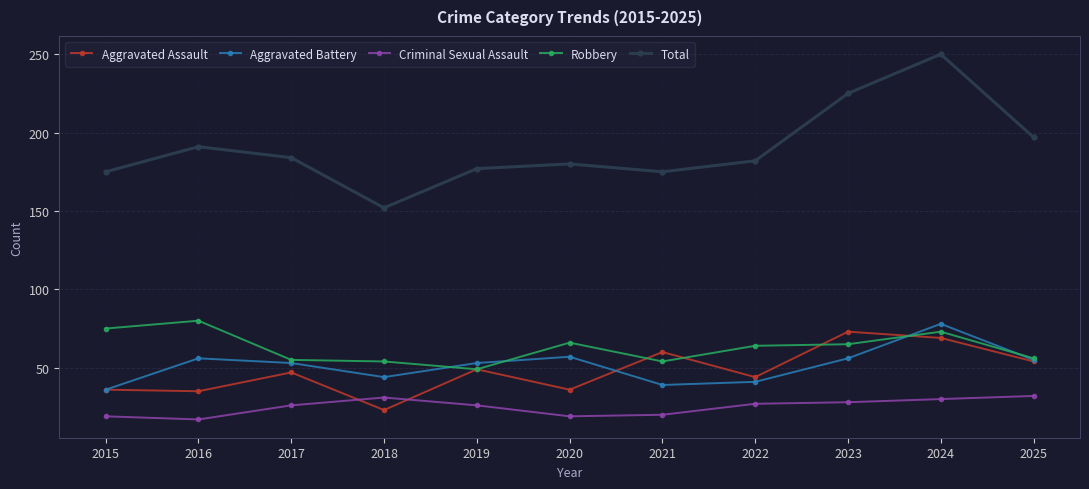

What are all the series names shown in the legend?

Aggravated Assault, Aggravated Battery, Criminal Sexual Assault, Robbery, Total